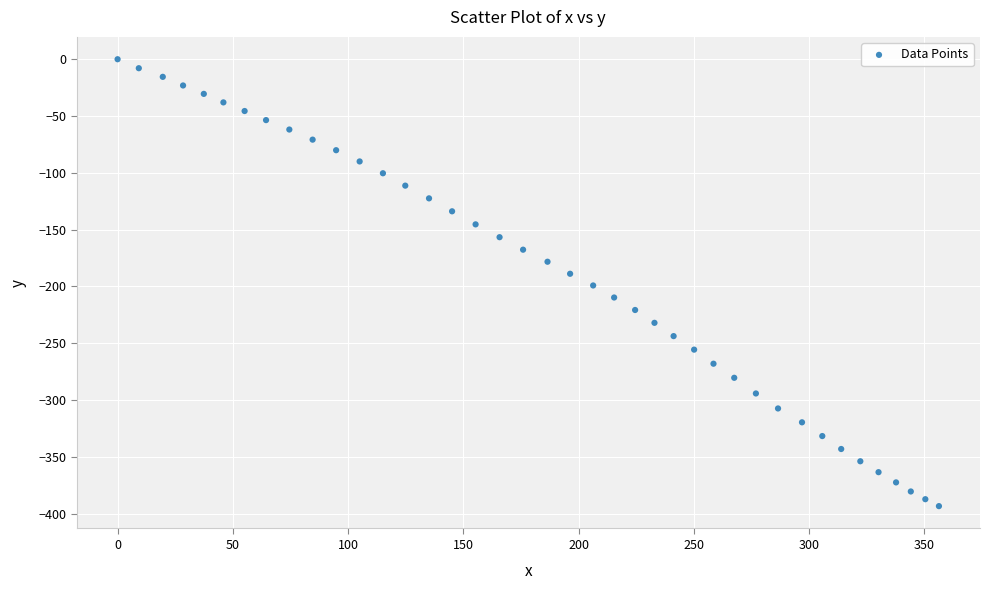

What is the range of X values (max minus min)?

356.3